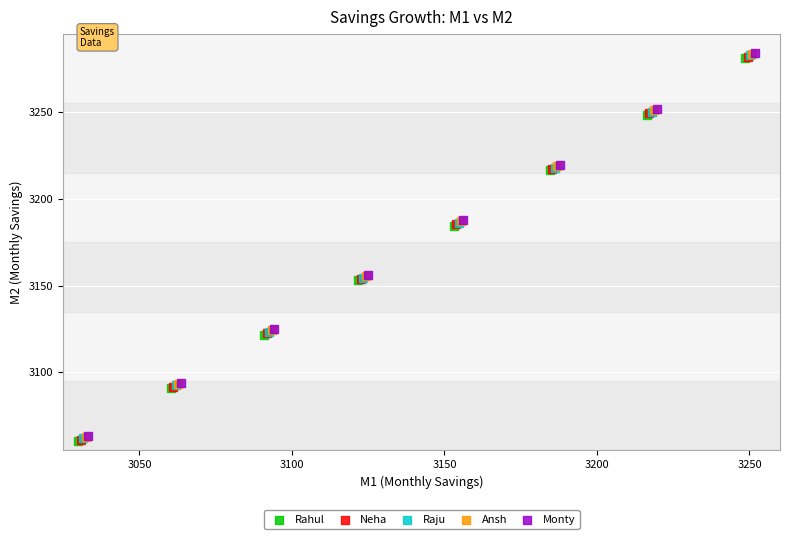

What are all the series names shown in the legend?

Rahul, Neha, Raju, Ansh, Monty